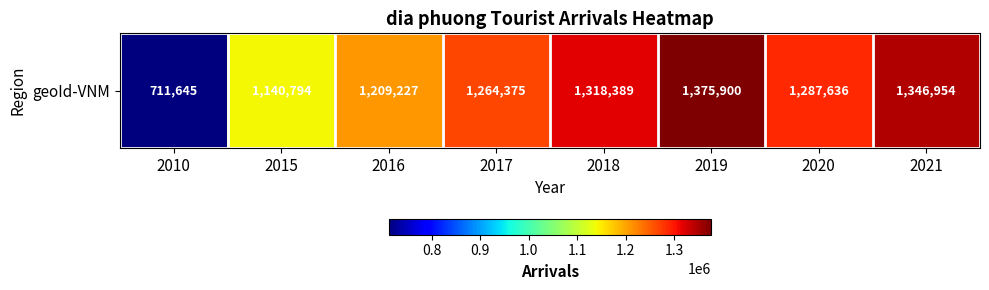

Is it true that the value at 2017 is 1264375?

True